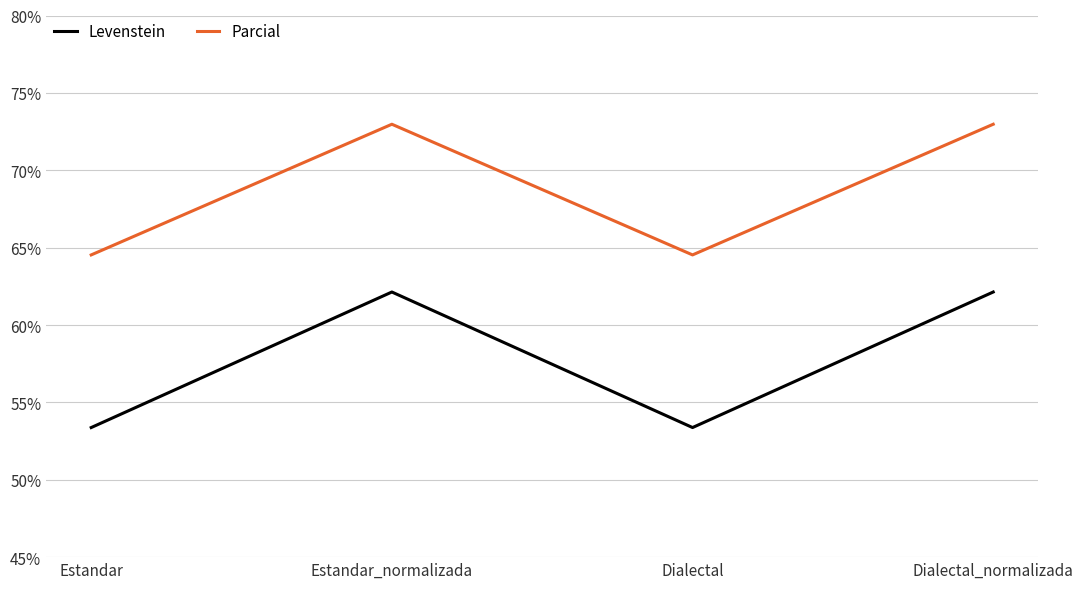

Reading left to right, list all the values displayed in this chart.

Levenstein: 53.4	62.1	53.4	62.1
Parcial: 64.5	73.0	64.5	73.0